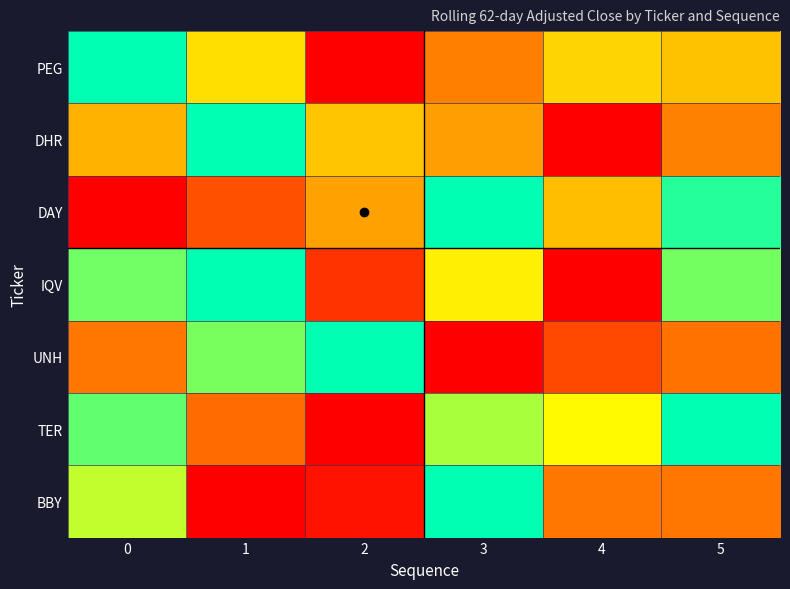

Count the number of categories in the chart.

6